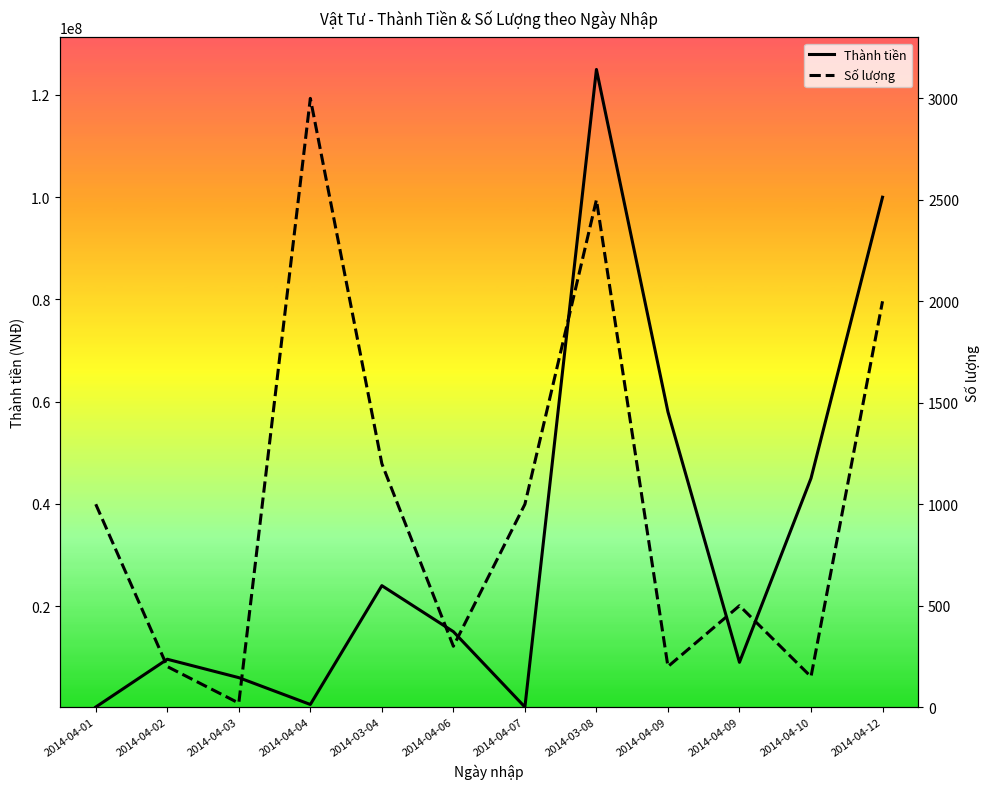

In Số lượng, how many points are lower than both neighbors (excluding endpoints)?

4